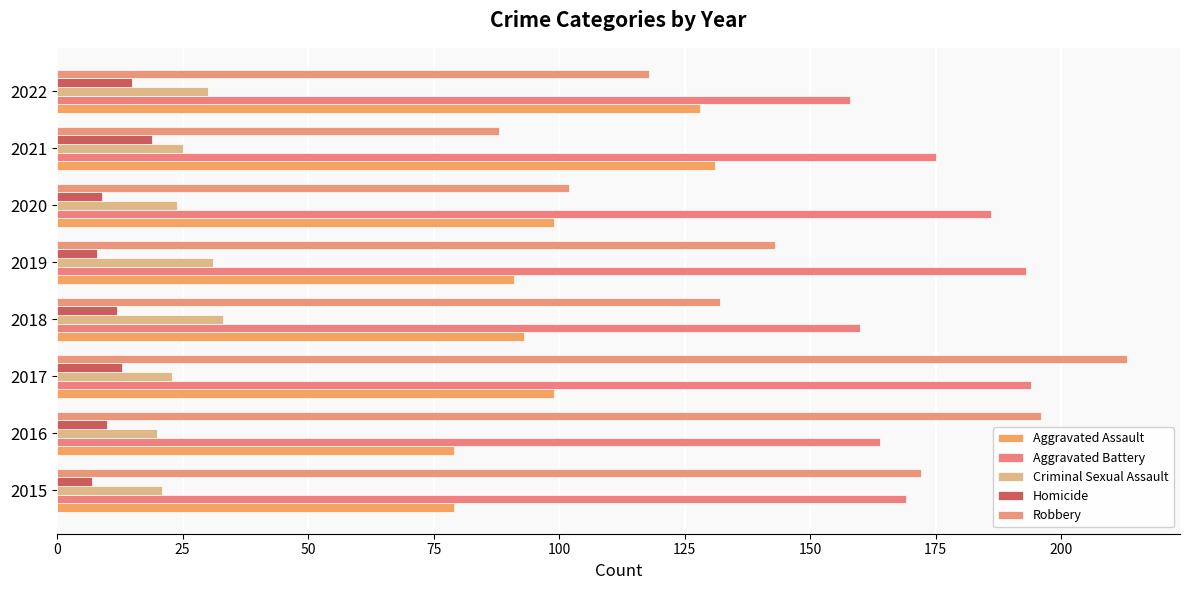

What is the difference between the maximum and second lowest values in the Aggravated Battery series?

34